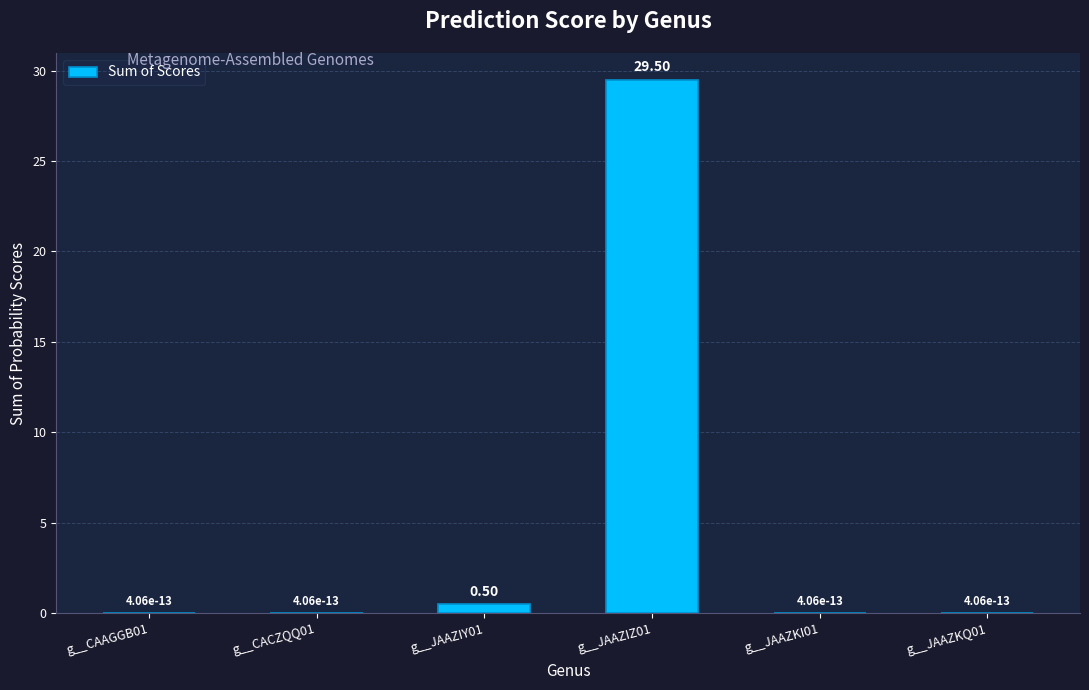

Which has a higher value, g__CACZQQ01 or g__JAAZIY01?

g__JAAZIY01